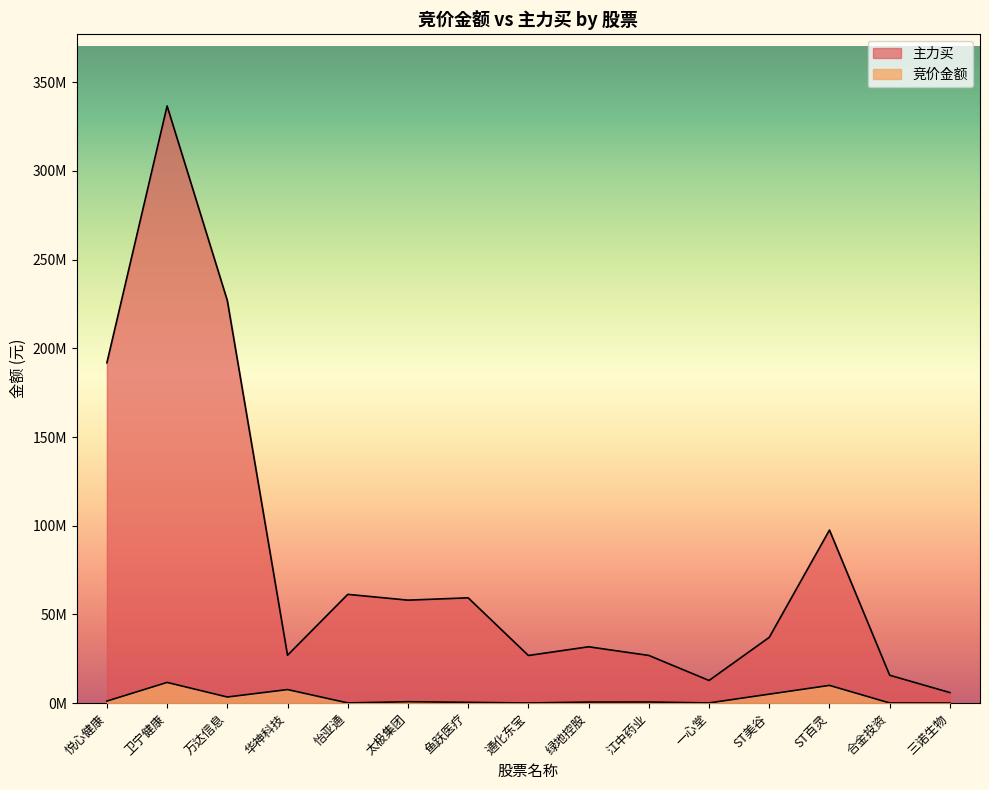

What is the average value of the 主力买 series?

81071482